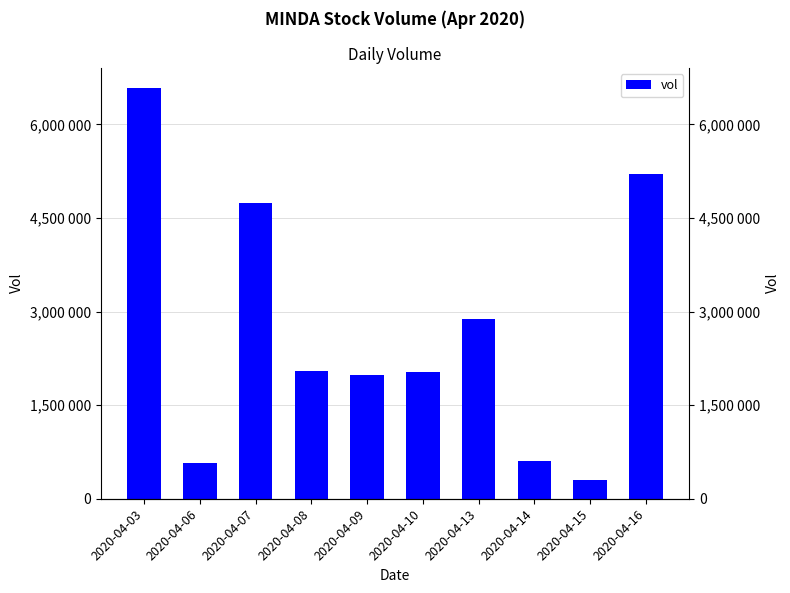

What is the smallest value displayed?

304700